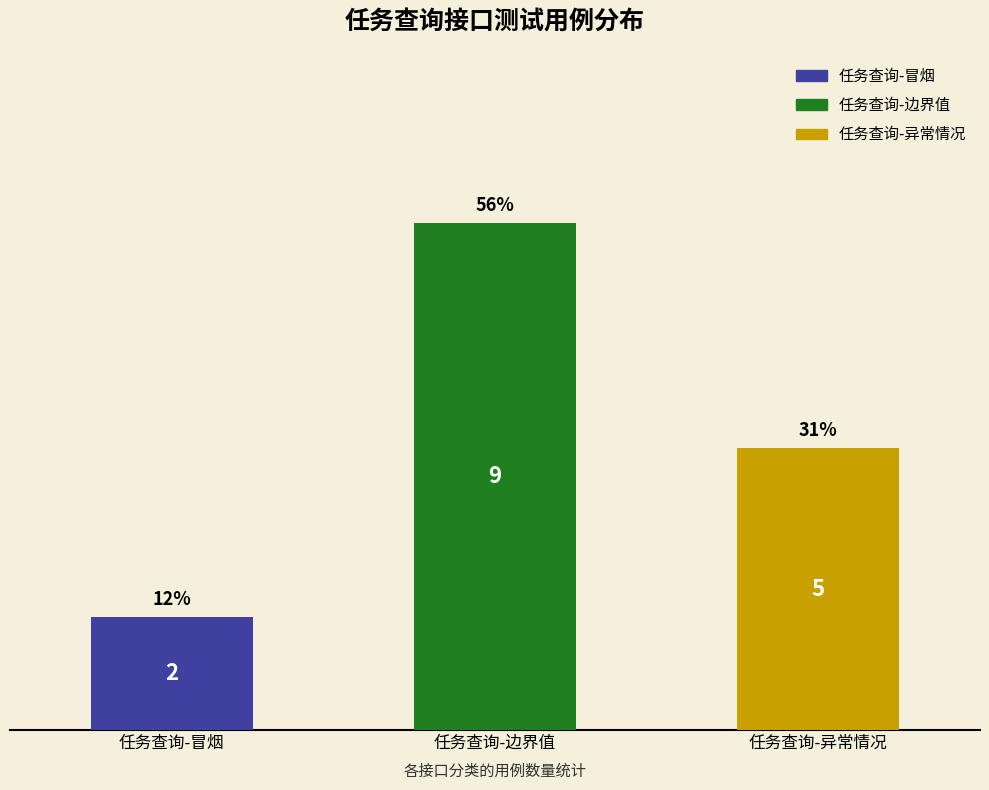

What position from the left is 任务查询-冒烟?

1